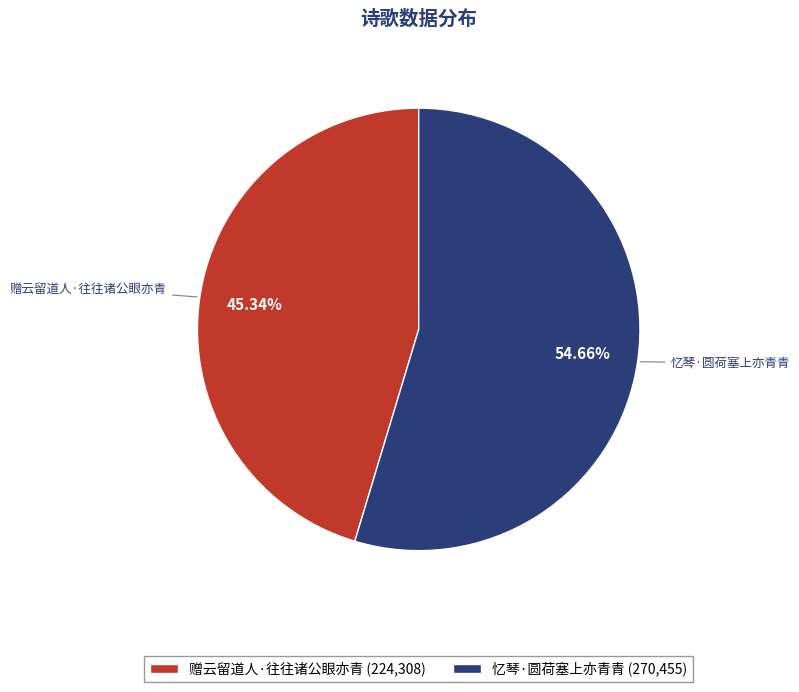

To the nearest percent, what is the combined percentage of 忆琴·圆荷塞上亦青青 and 赠云留道人·往往诸公眼亦青?

100%